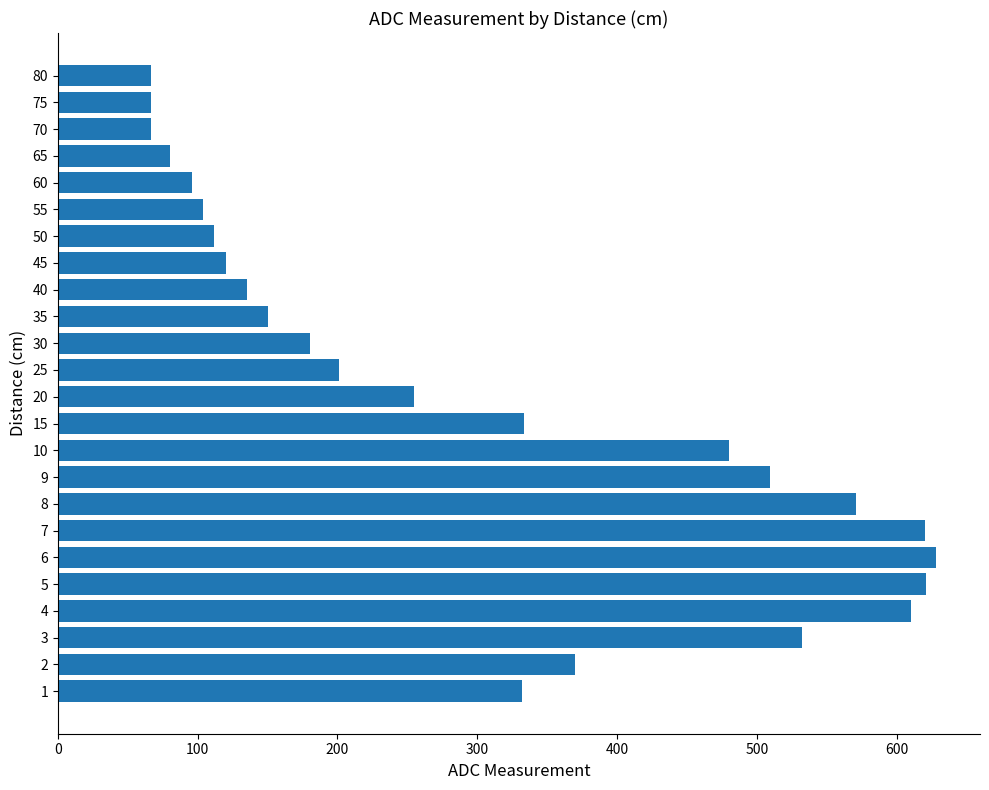

The value at 20 is 255. True or false?

True